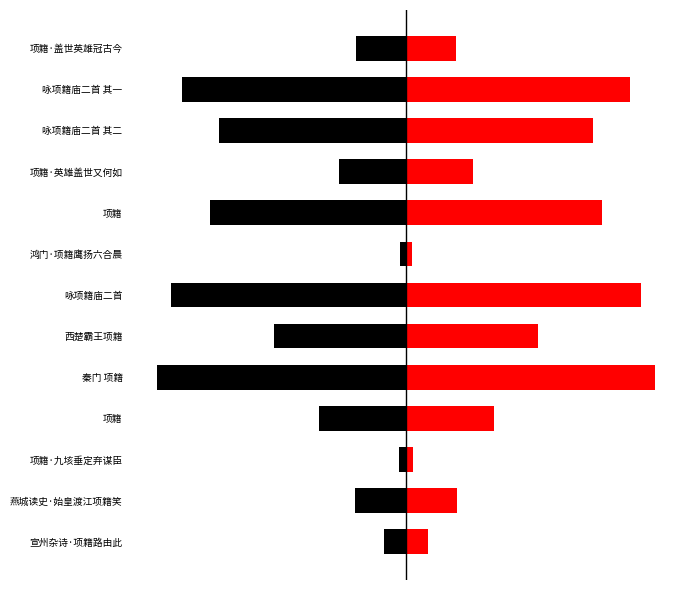

True or false: red has a value of 238008 at 项籍·盖世英雄冠古今.

True